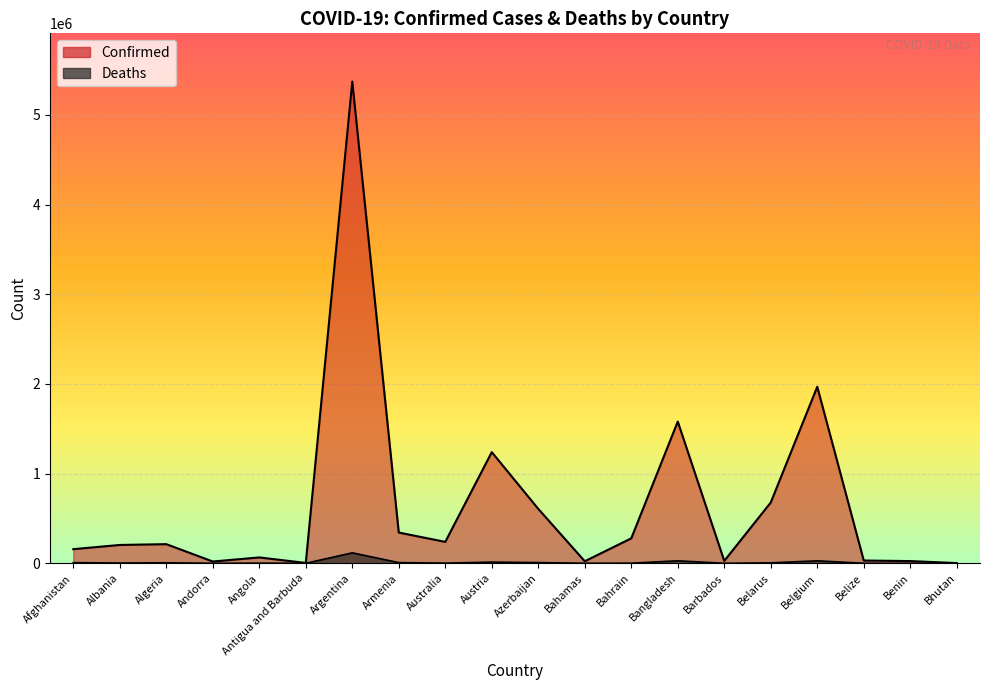

The Deaths series shows 27685 at Belgium. True or false?

True